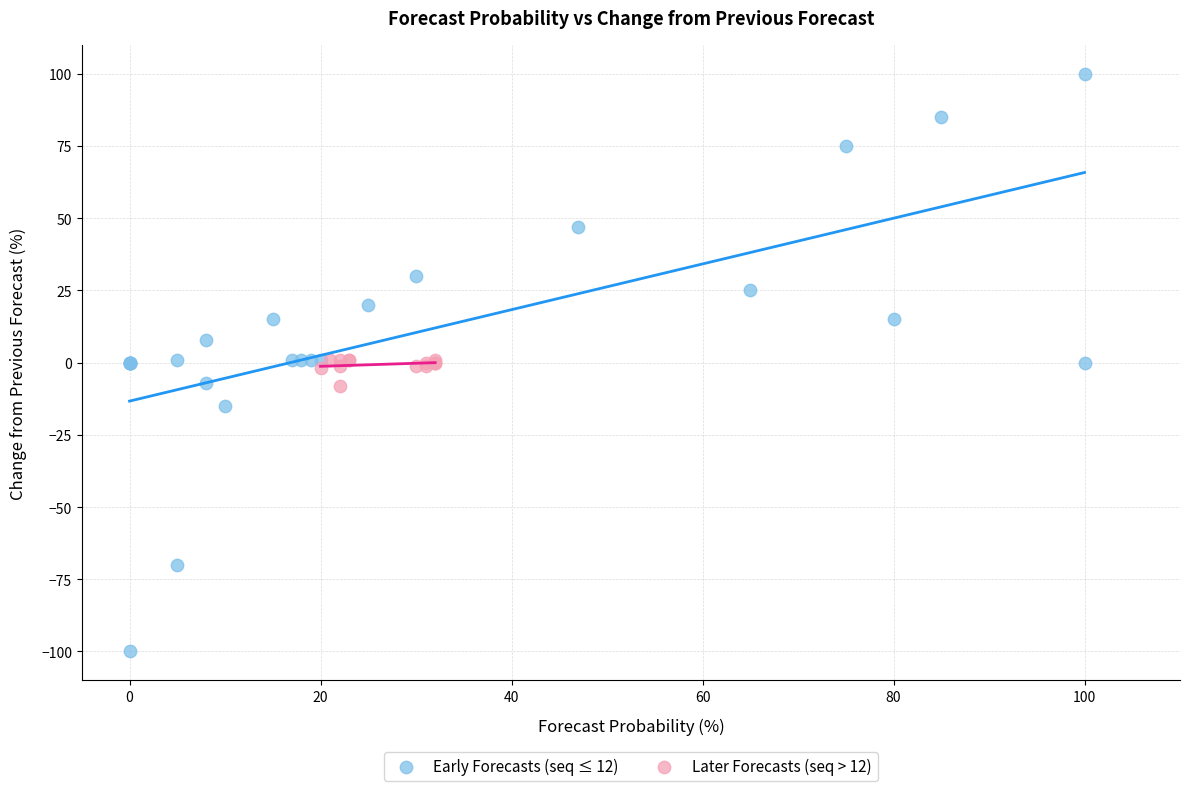

Which series contains the lowest Y value?

Early Forecasts (seq ≤ 12)